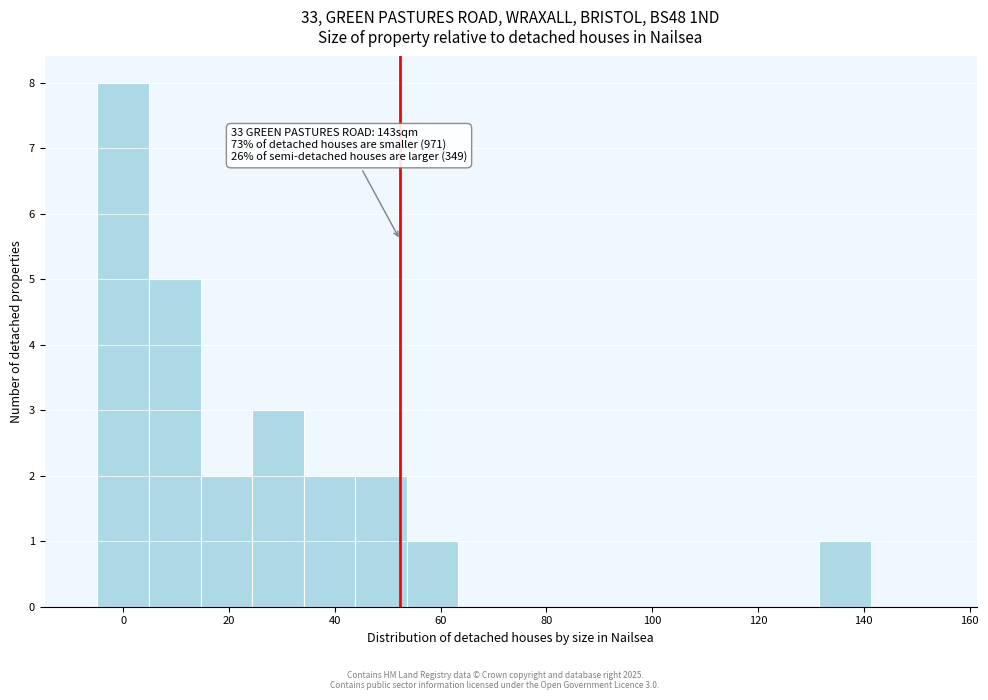

Over which range of the x-axis is the bar tallest?

-4 to 4